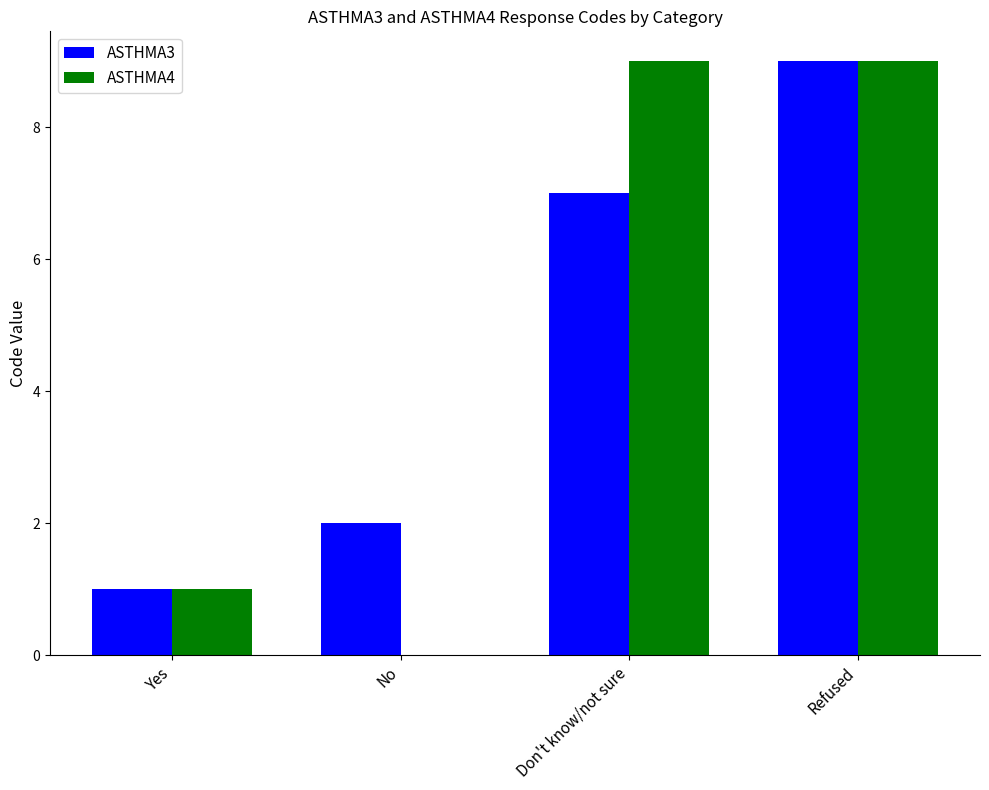

What is the total value across all series at Refused?

18